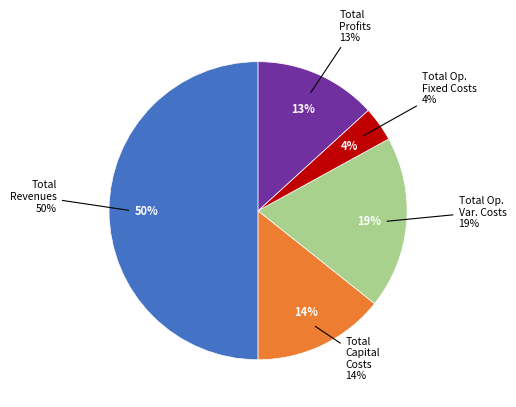

To the nearest percent, what percentage of the pie is Total Profits?

13%